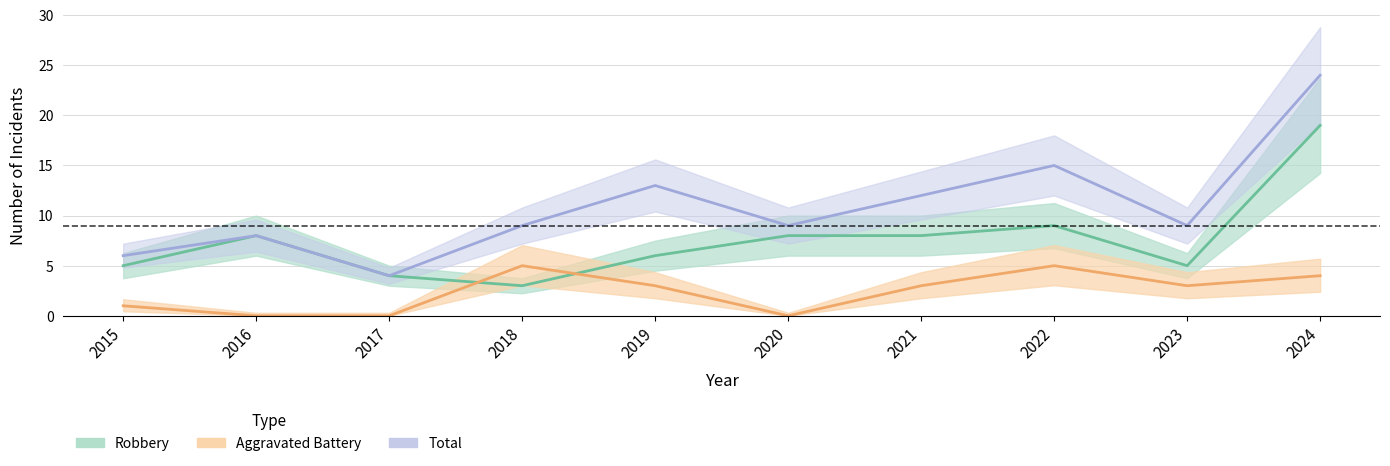

Rank the series by their maximum value, from lowest to highest.

Aggravated Battery, Robbery, Total